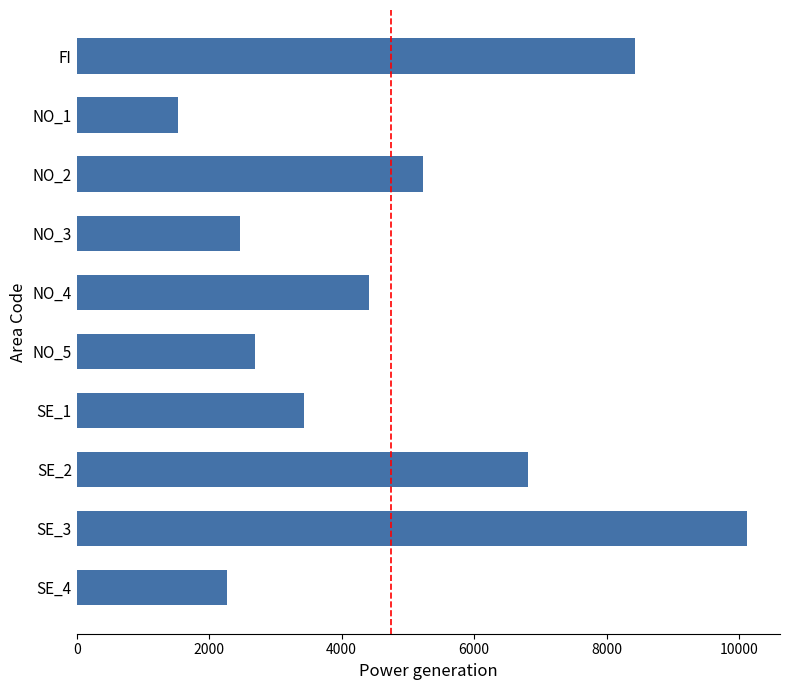

Which has a higher value, SE_4 or SE_1?

SE_1